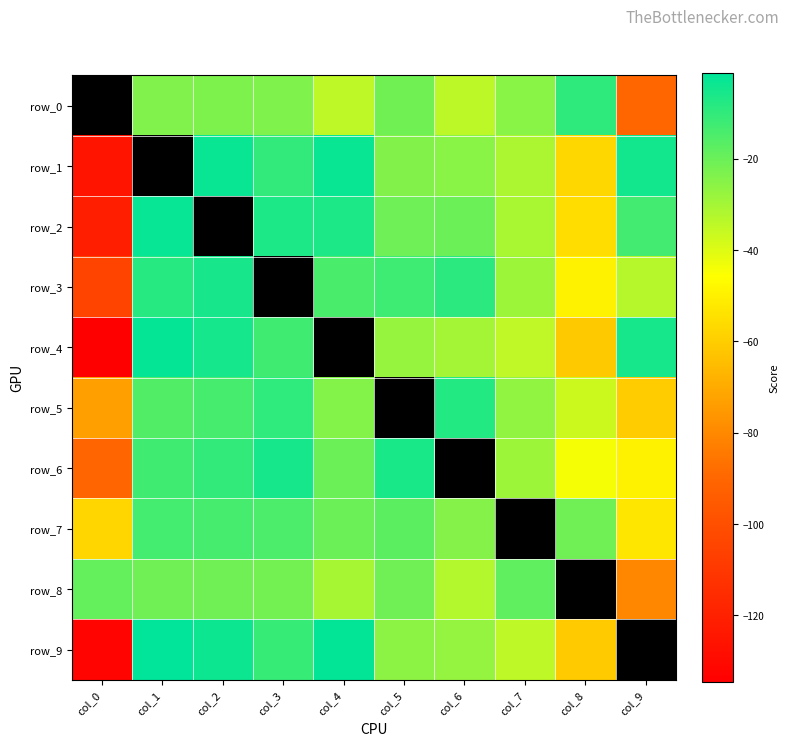

How many values in the row_7 series exceed -17?

3